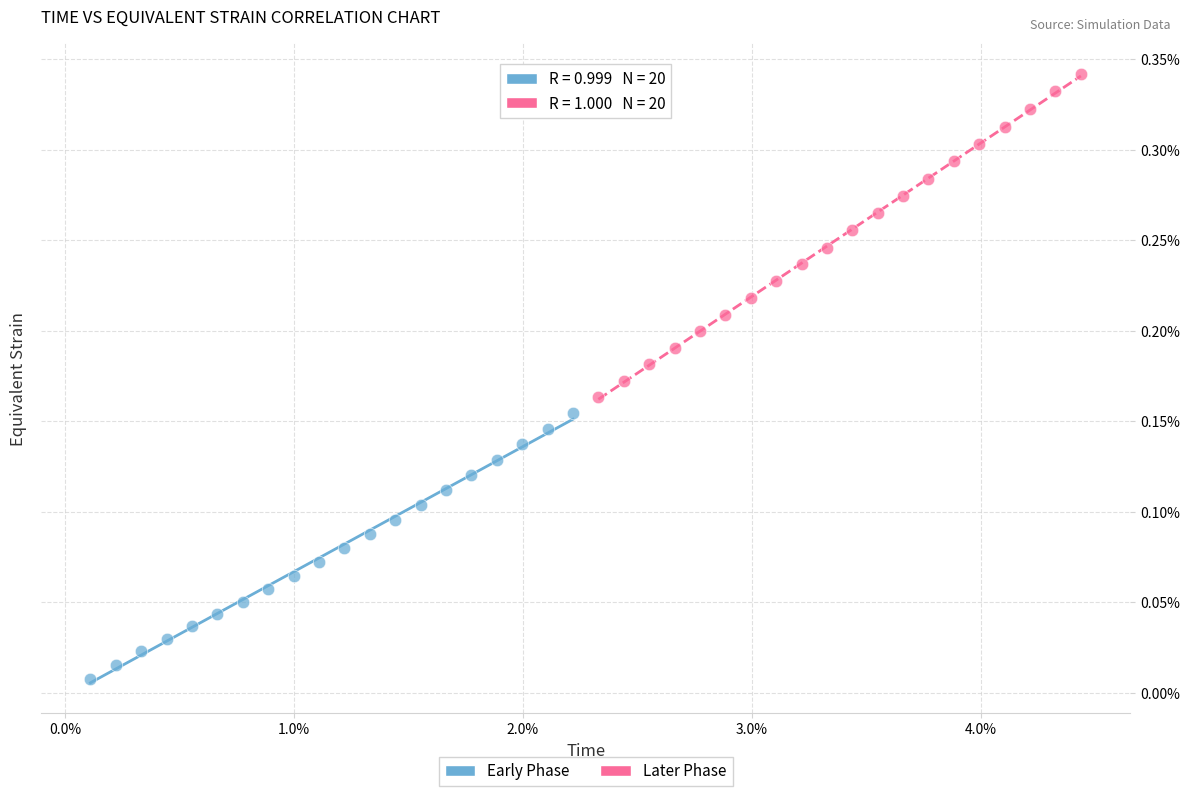

What are all the series names shown in the legend?

Early Phase, Later Phase